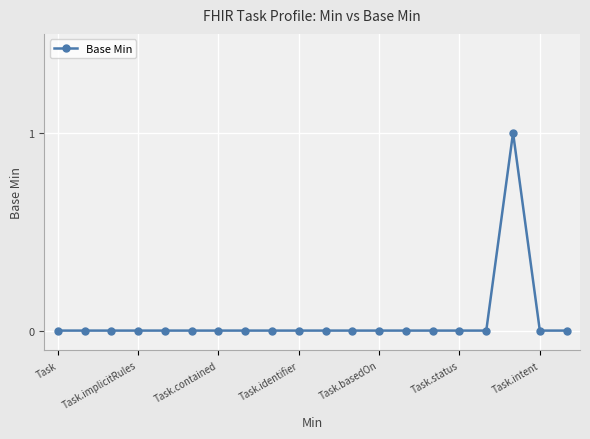

Reading right to left, list all the values displayed in this chart.

0	0	1	0	0	0	0	0	0	0	0	0	0	0	0	0	0	0	0	0